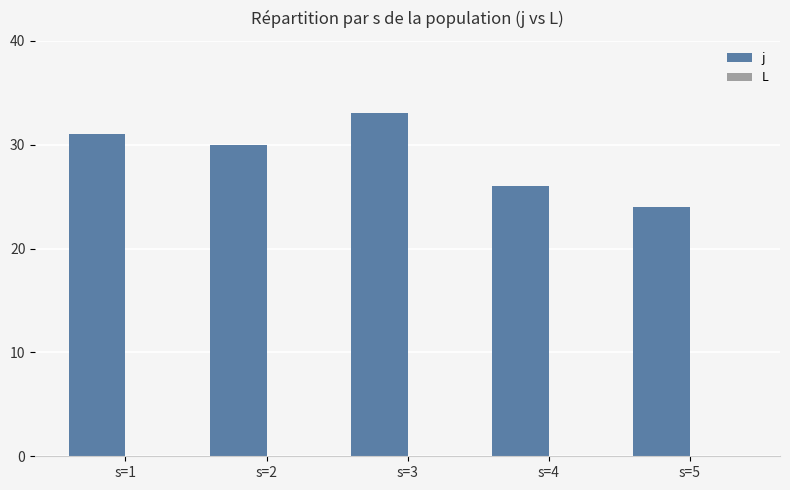

Which label corresponds to the smallest value in the chart?

s=5